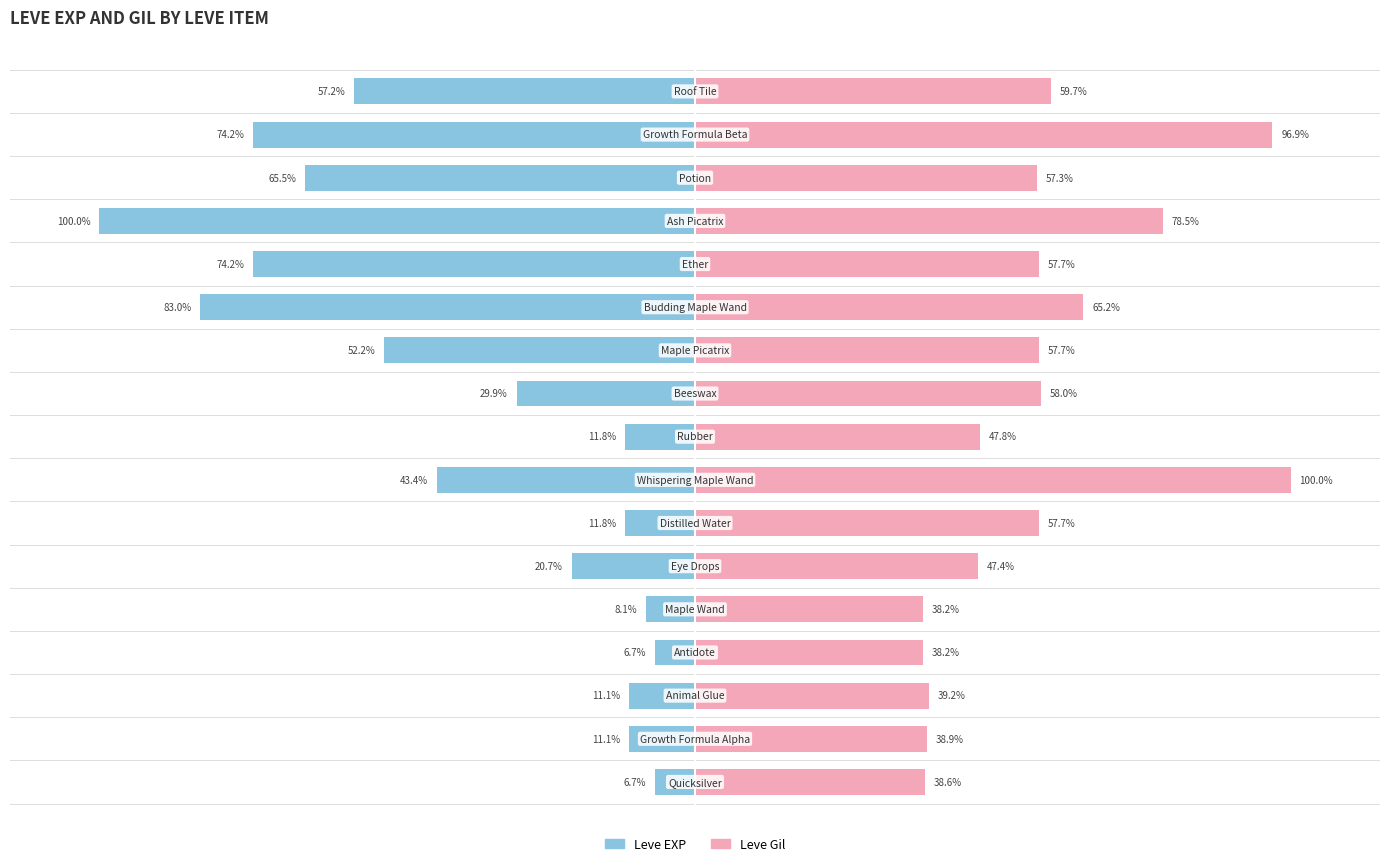

How many categories are shown in the chart?

17